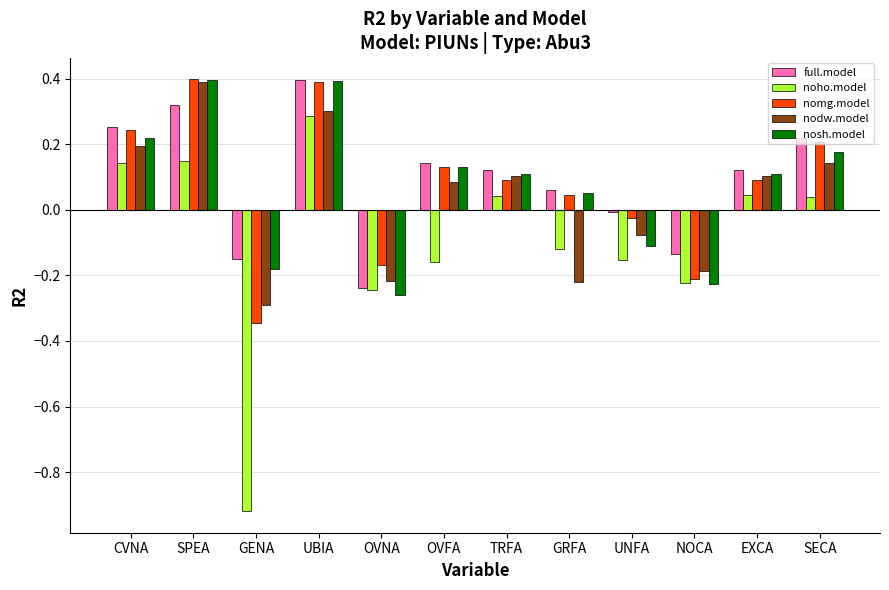

What is the total value across all series at GENA?

-1.9